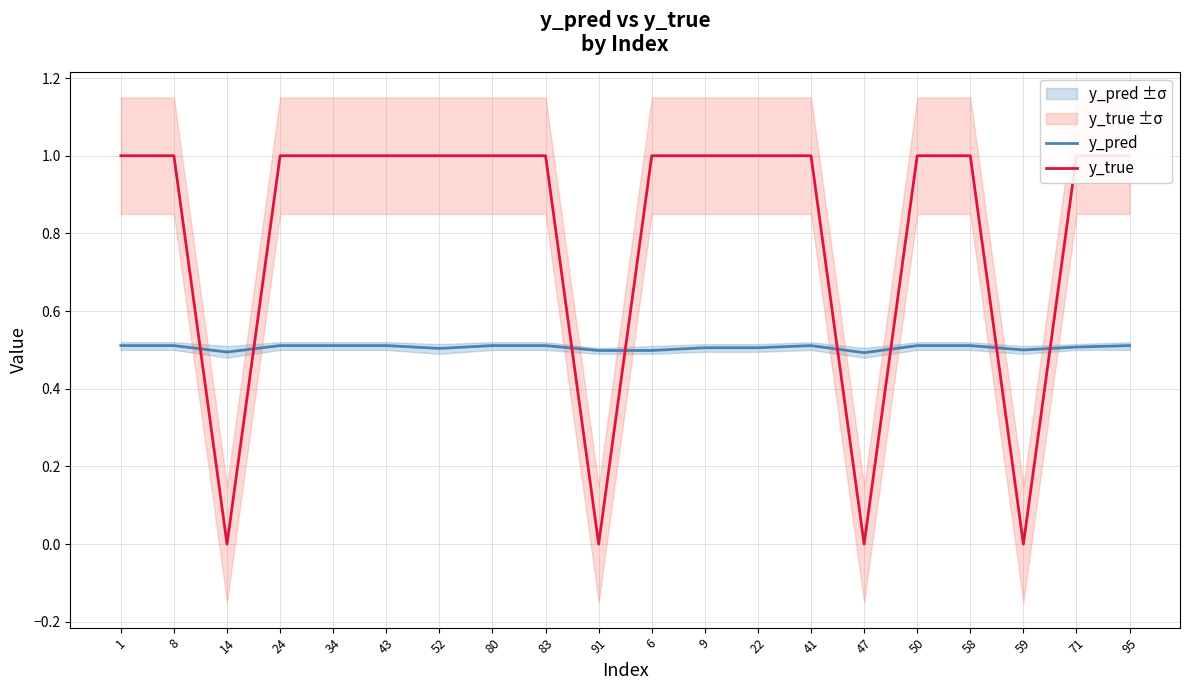

Which category has the lowest value in the y_true series?

14